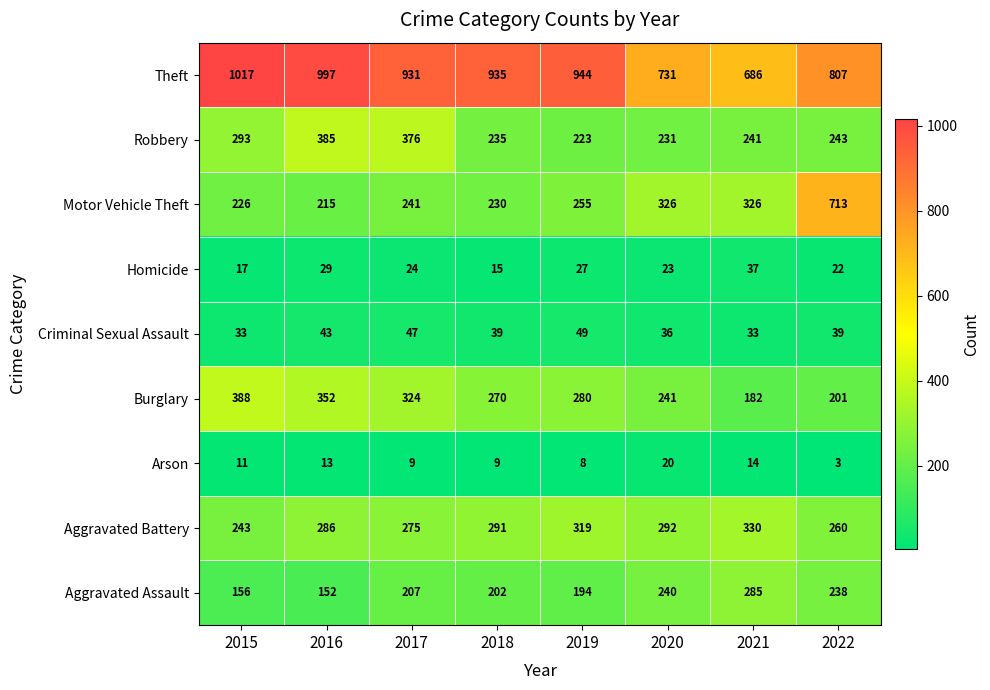

Which series has the largest total across all categories?

Theft